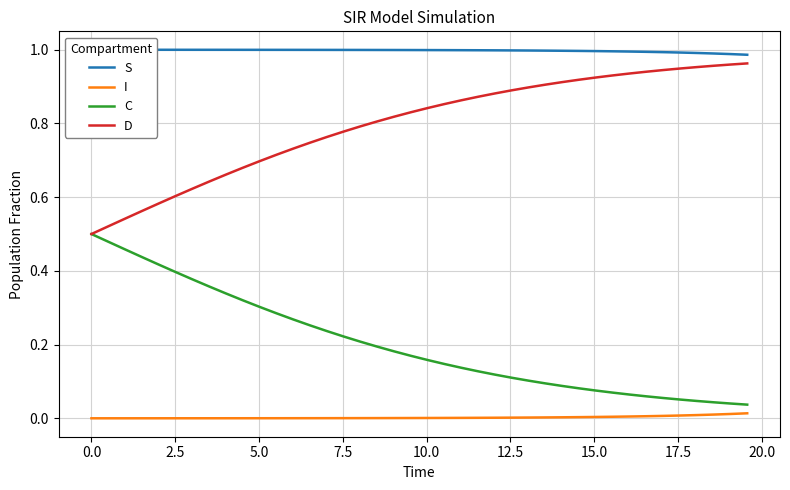

True or false: S has more than 0 interior local peaks.

False